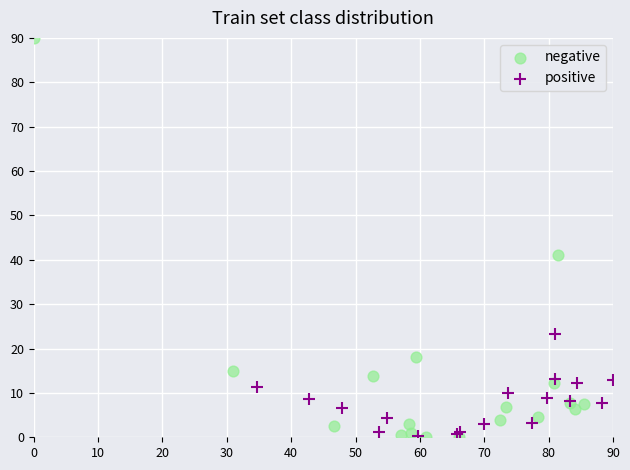

Which series has the largest Y range (max minus min)?

negative